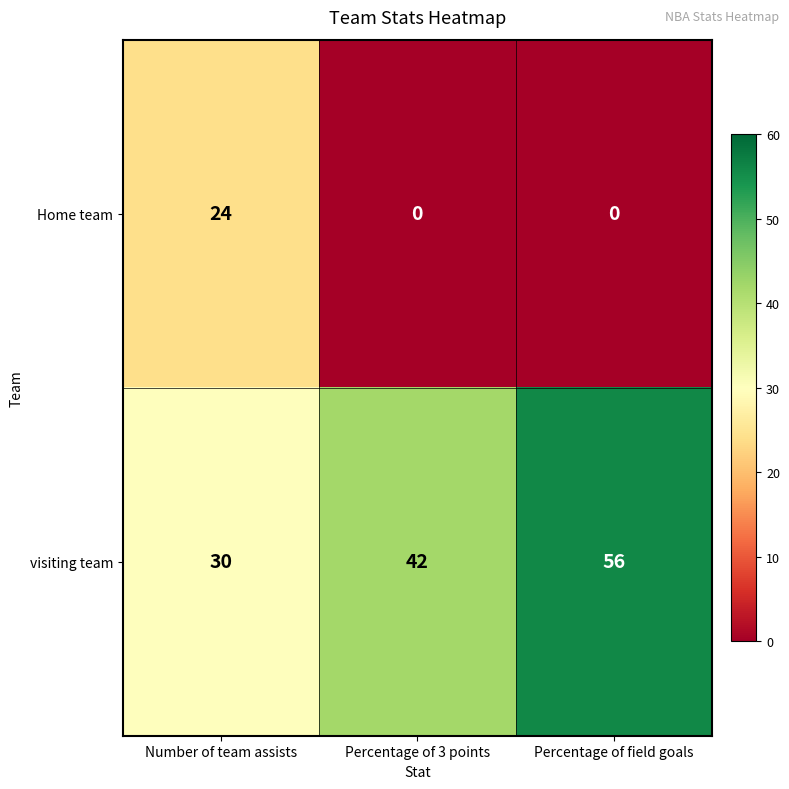

At which category does the chart reach its peak across all series?

Percentage of field goals